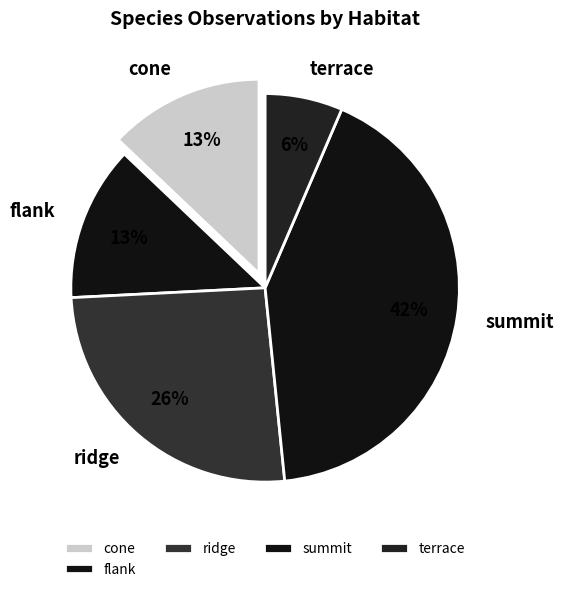

To the nearest percent, what is the average slice percentage?

20%